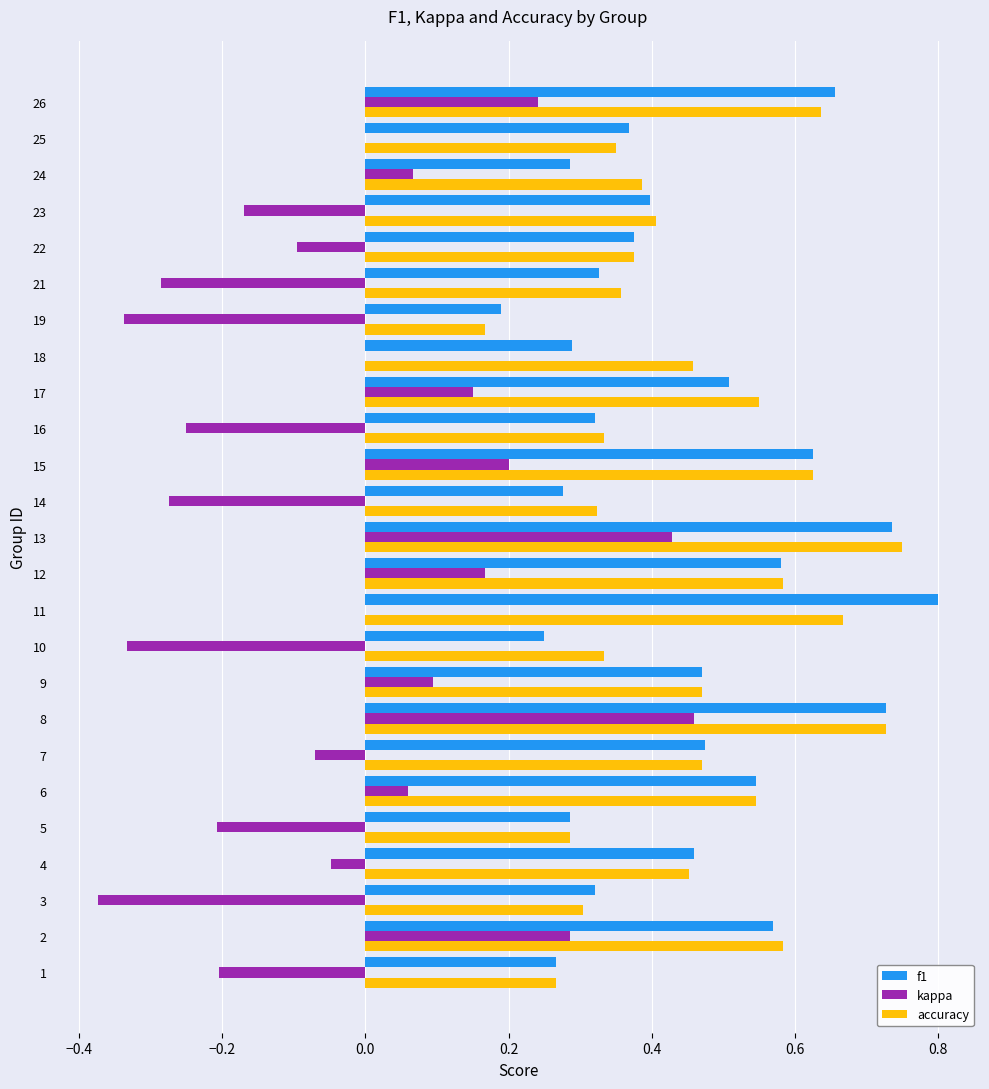

Is the value of f1 at 17 greater than the value of accuracy at 12?

No